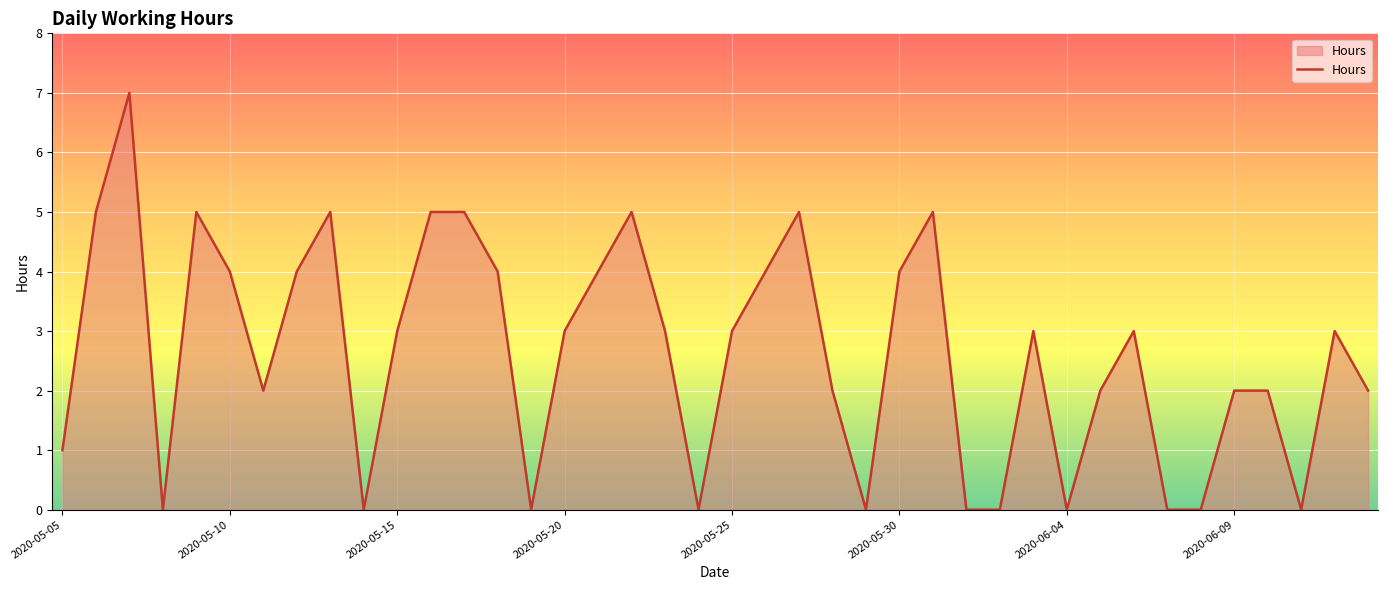

Reading left to right, transcribe all the data shown in this chart.

1	5	7	0	5	4	2	4	5	0	3	5	5	4	0	3	4	5	3	0	3	4	5	2	0	4	5	0	0	3	0	2	3	0	0	2	2	0	3	2